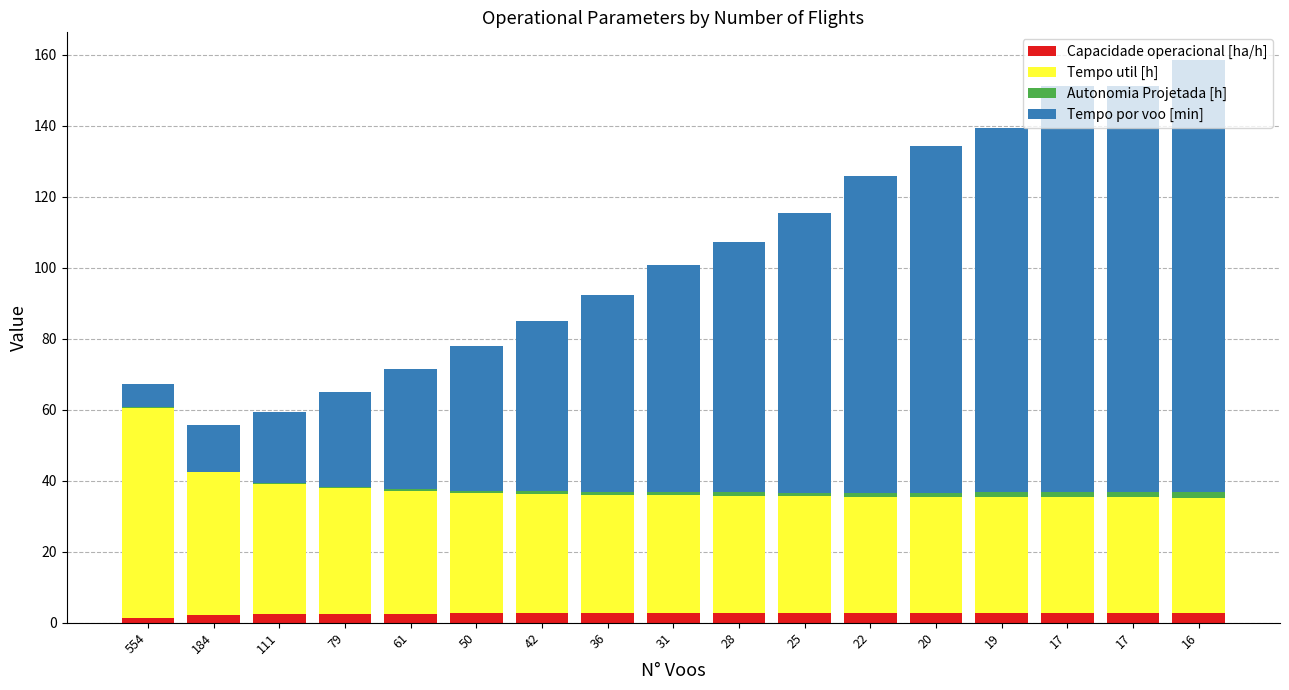

Which has a higher value, 19 or 17?

17